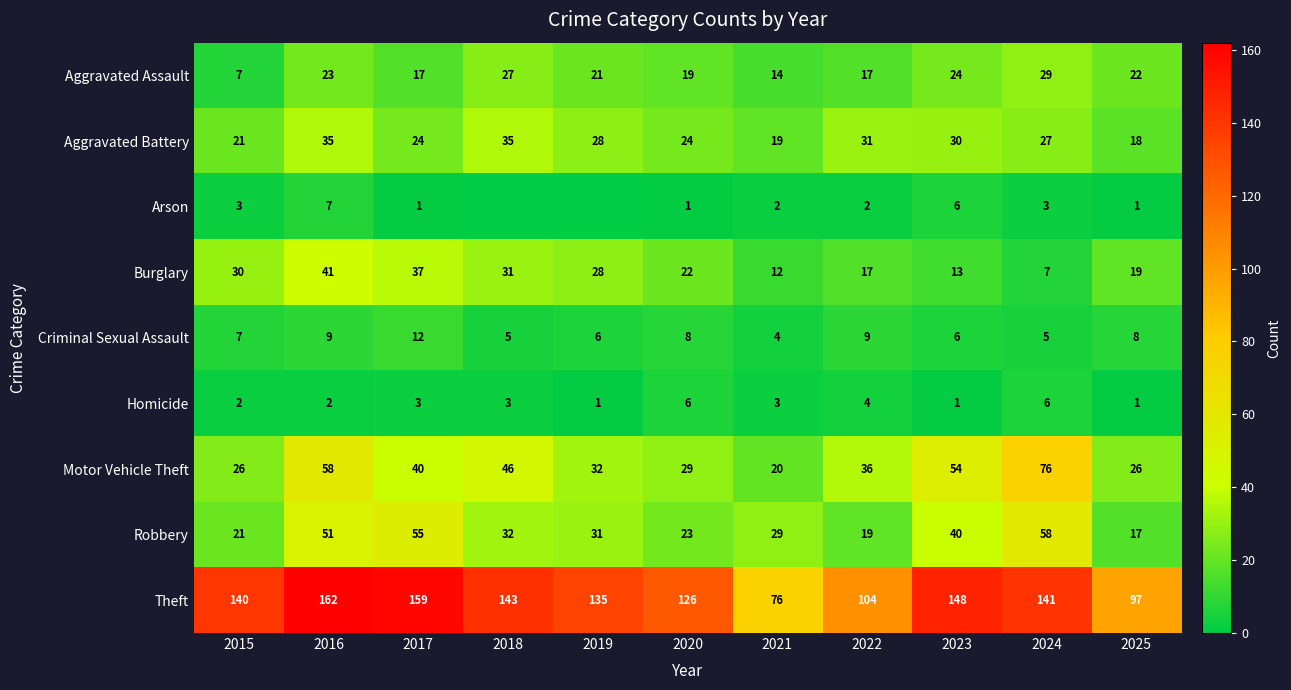

What is the difference between the highest and lowest values at 2024?

138